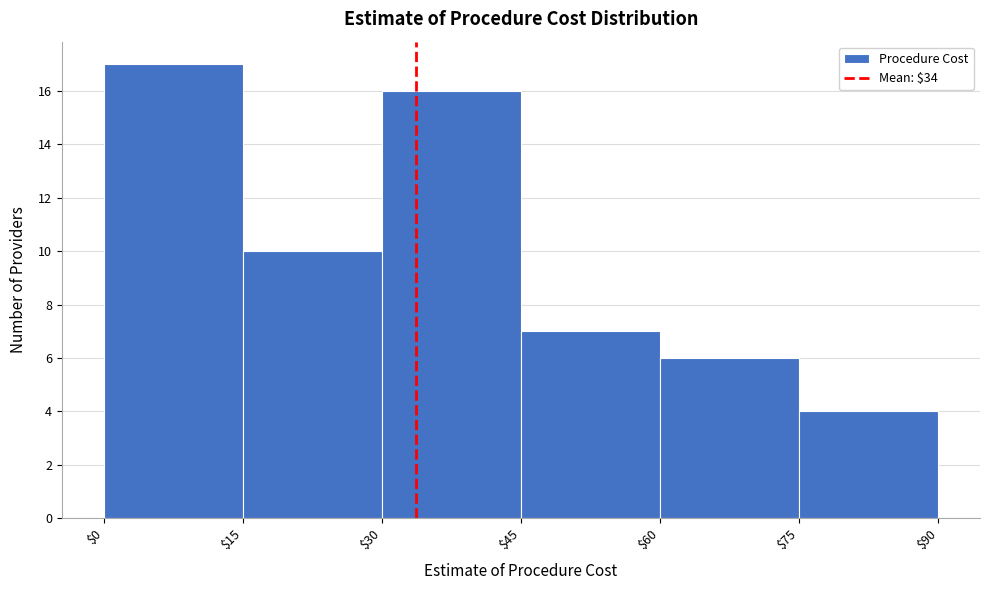

Reading left to right, list every bar in this chart as the range it spans on the x-axis followed by its height. The values are not printed on the chart, so give them approximately, as read against the axis.

$0 to $15: 17
$15 to $30: 10
$30 to $45: 16
$45 to $60: 7
$60 to $75: 6
$75 to $90: 4